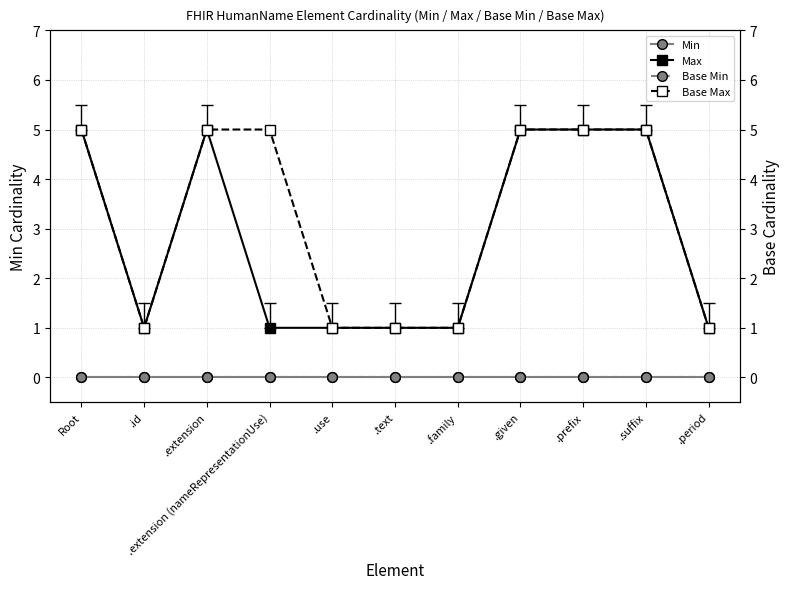

At how many categories does at least one series exceed 0?

11